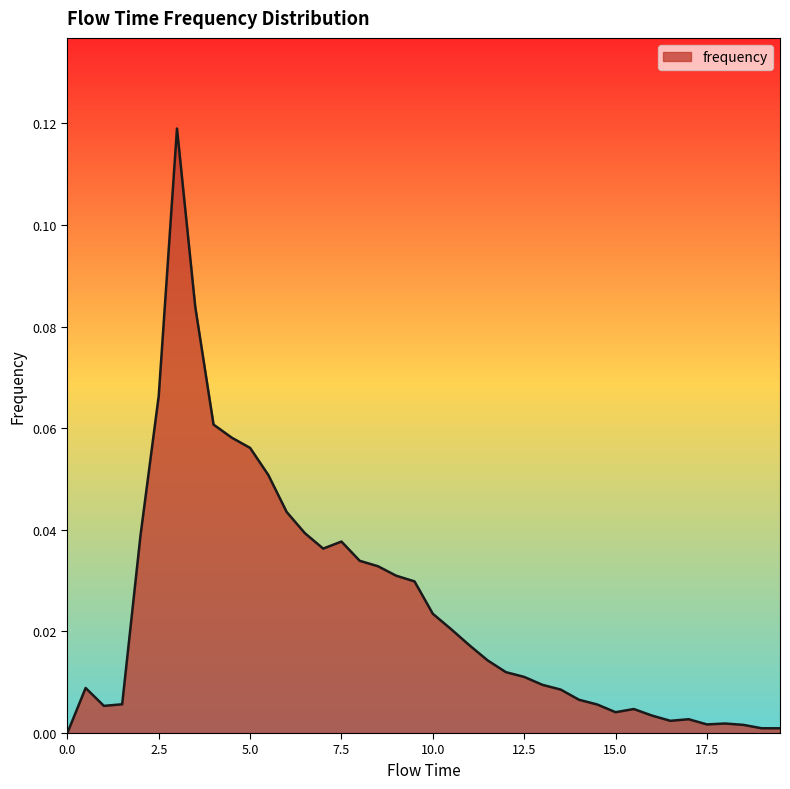

List the labels in order of value, smallest first.

0.0, 19.0, 19.5, 18.5, 17.5, 18.0, 16.5, 17.0, 16.0, 15.0, 15.5, 1.0, 14.5, 1.5, 14.0, 13.5, 0.5, 13.0, 12.5, 12.0, 11.5, 11.0, 10.5, 10.0, 9.5, 9.0, 8.5, 8.0, 7.0, 7.5, 2.0, 6.5, 6.0, 5.5, 5.0, 4.5, 4.0, 2.5, 3.5, 3.0